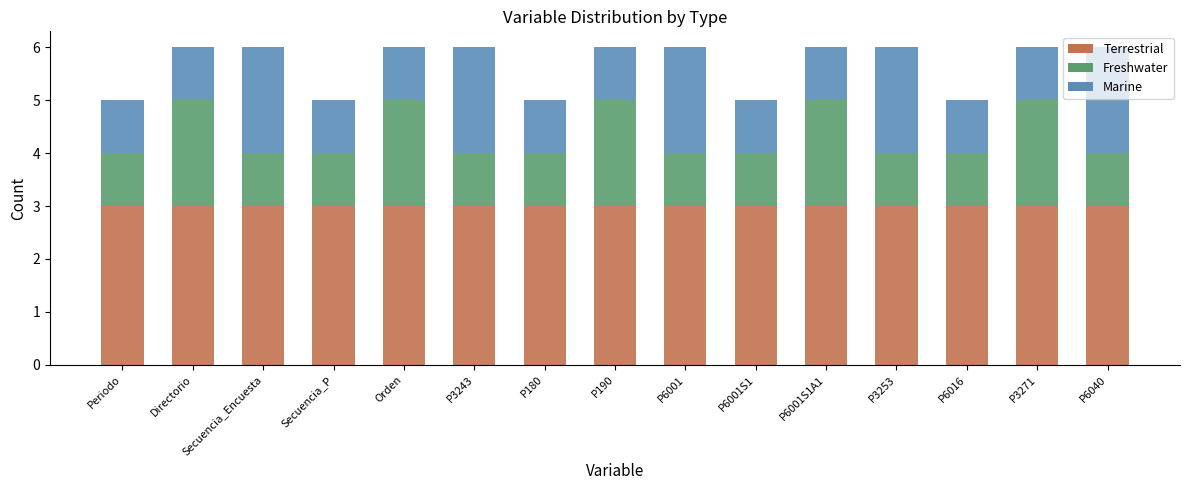

What is the approximate value of Terrestrial at Periodo?

3